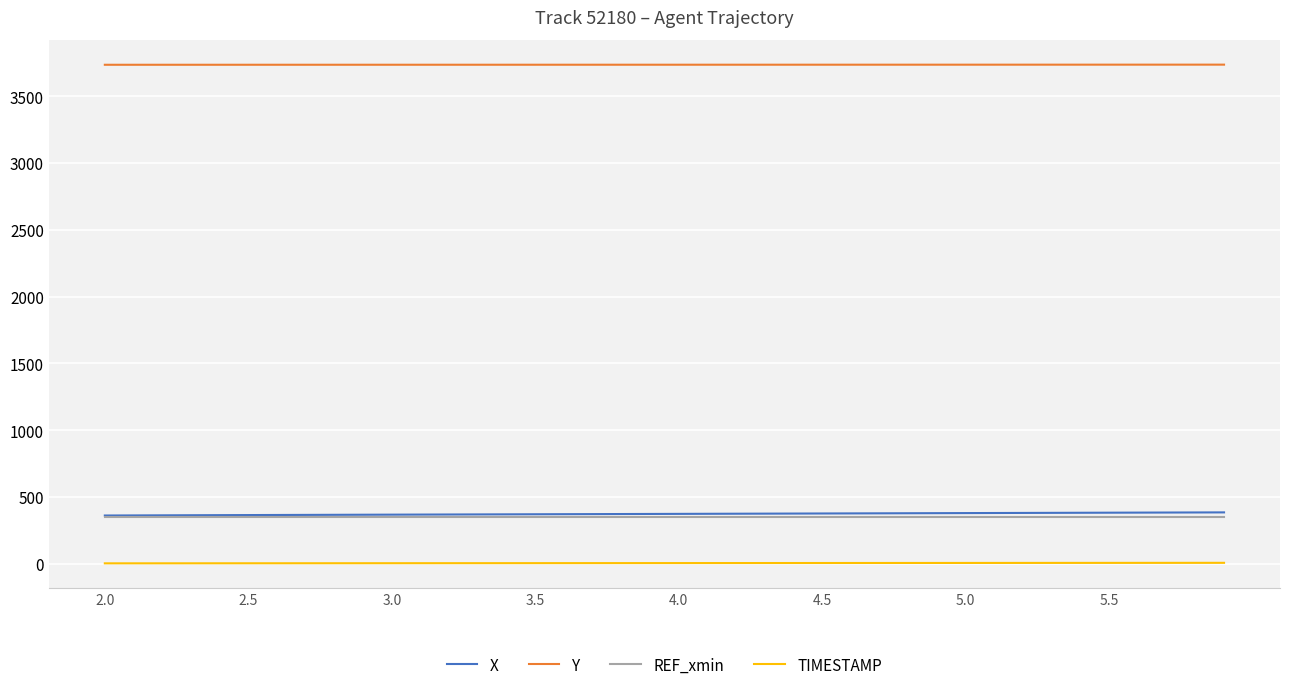

True or false: TIMESTAMP and X cross at least once.

False